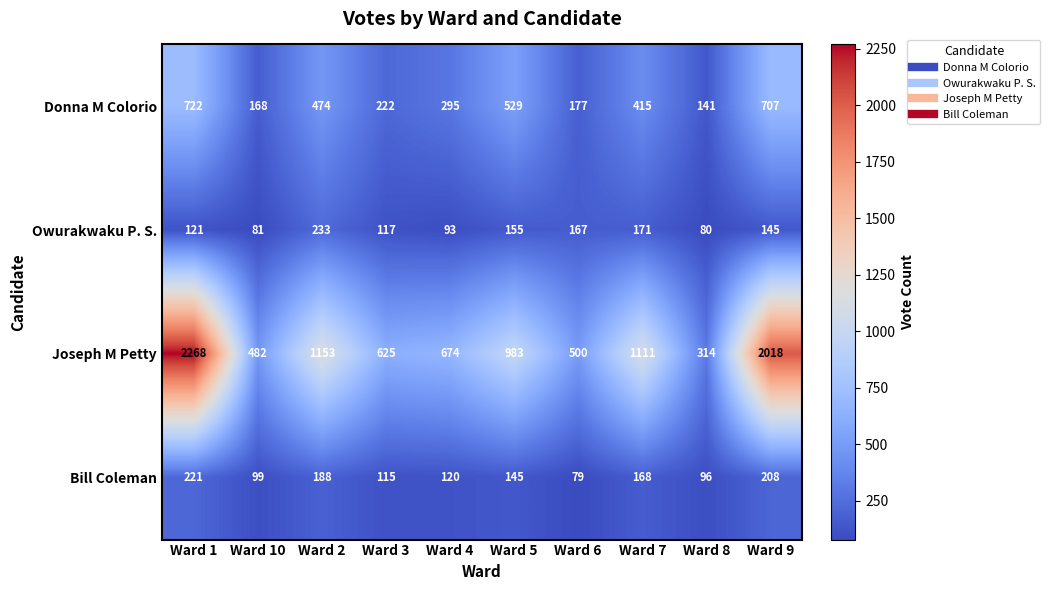

What is the minimum value shown in the chart?

79